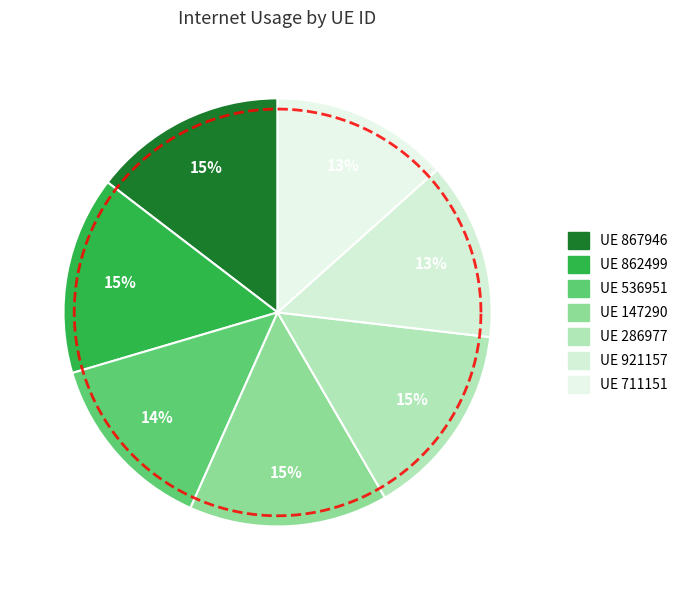

Which has a higher value, 147290 or 921157?

147290